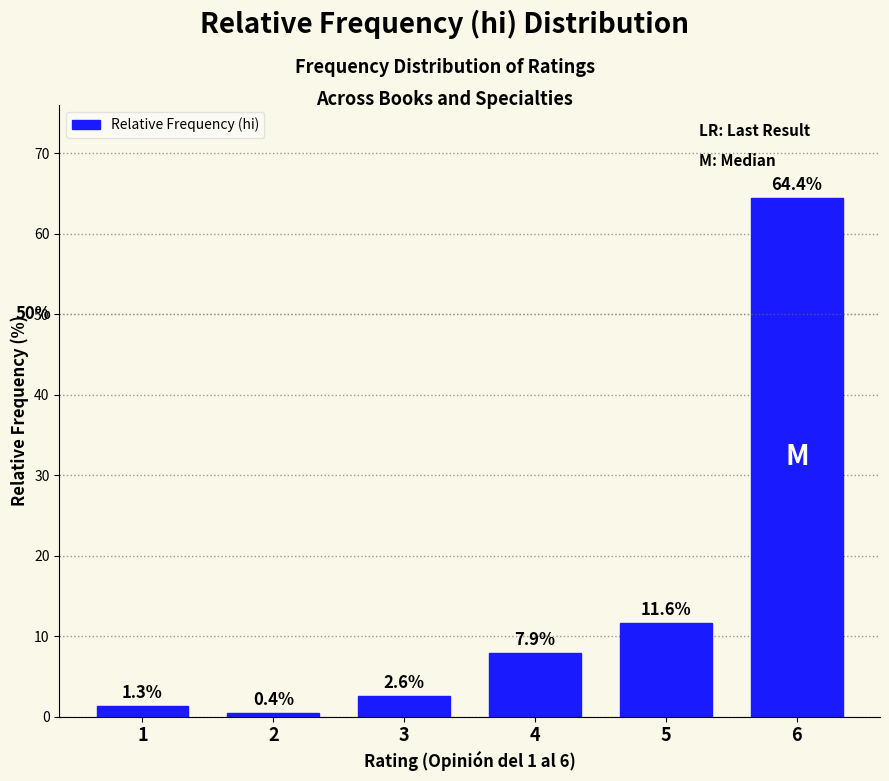

Reading left to right, extract all data points from this chart.

1.3	0.4	2.6	7.9	11.6	64.4